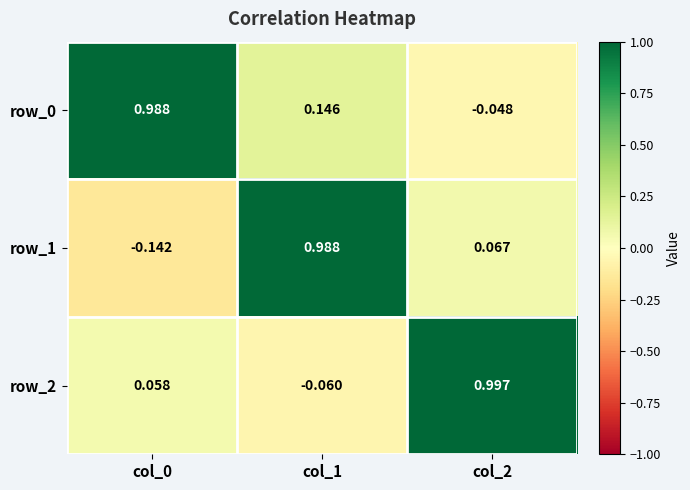

At which label is row_0 closest to 0?

col_2